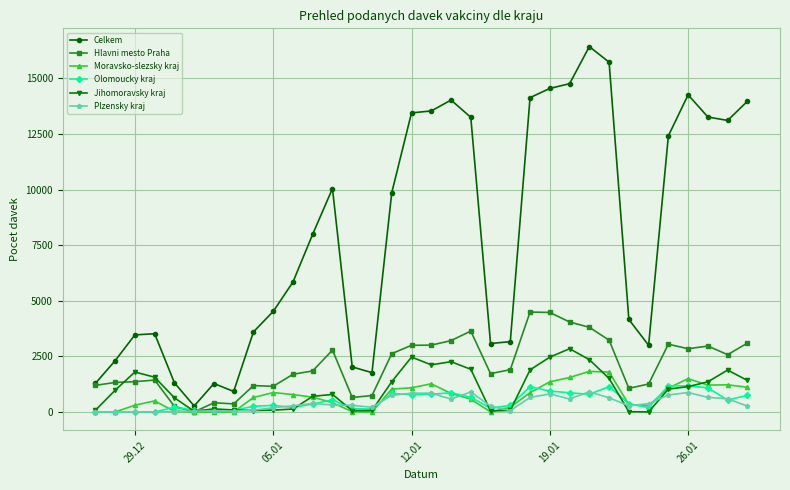

True or false: Olomoucky kraj has more than 1 interior local peaks.

True